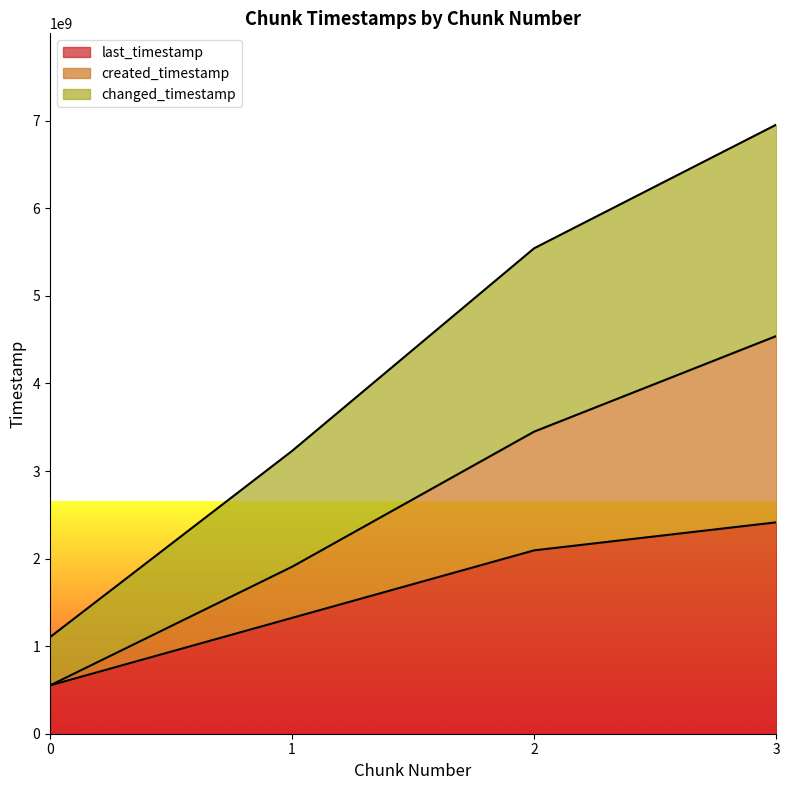

Does the chart display data point markers on the line(s)?

No